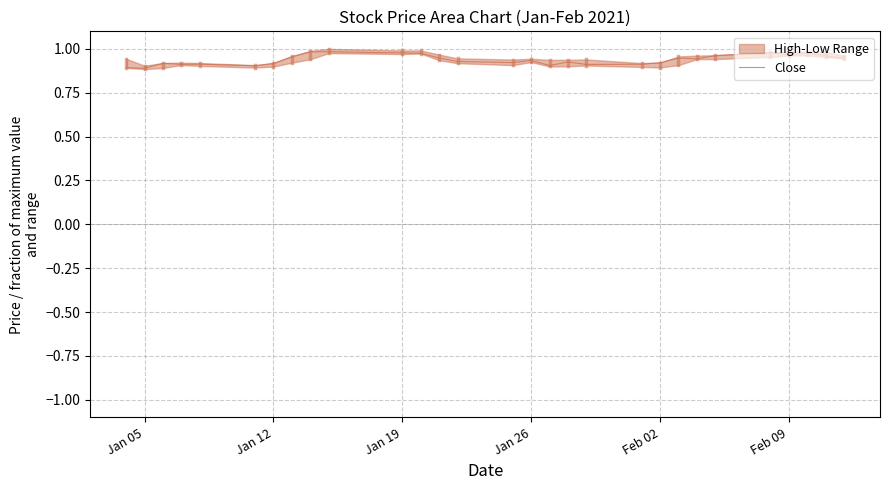

At which label is the value closest to 0?

Jan 05